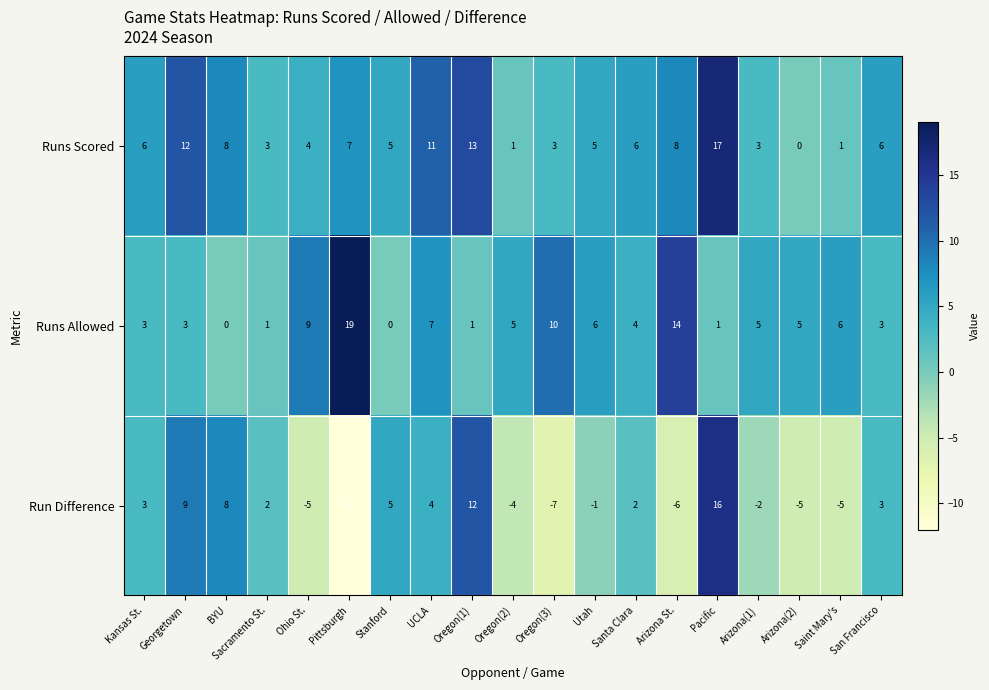

True or false: Runs Scored has a value of 3 at Arizona(1).

True